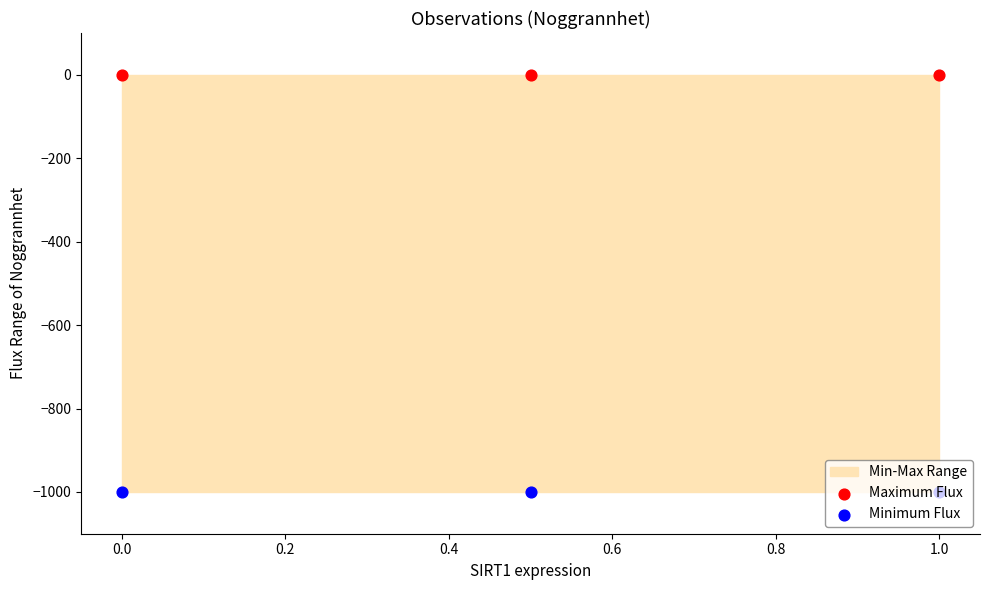

What is the total value across all series at 0.0?

-1000